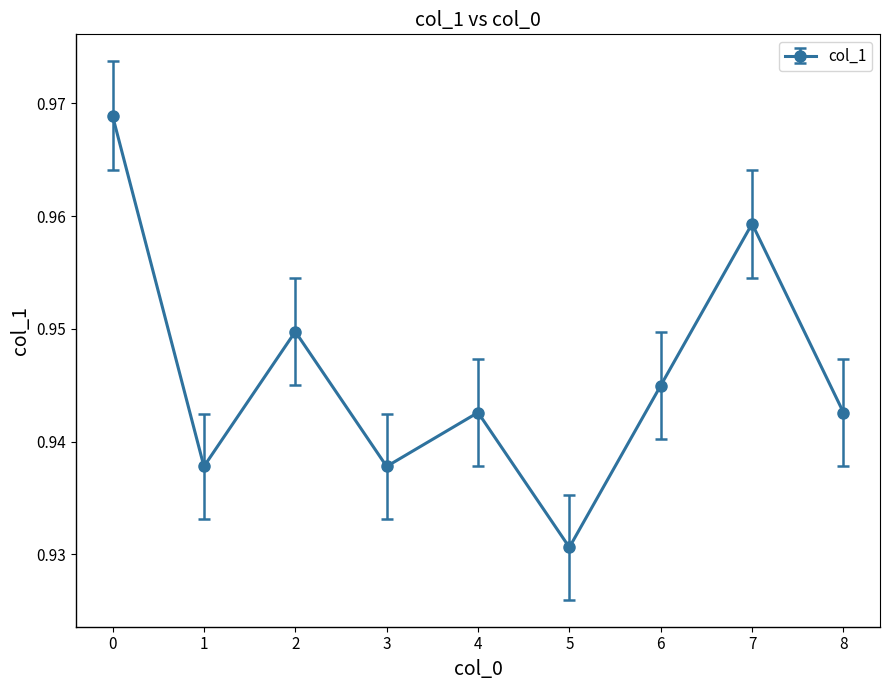

Which label corresponds to the smallest value in the chart?

5